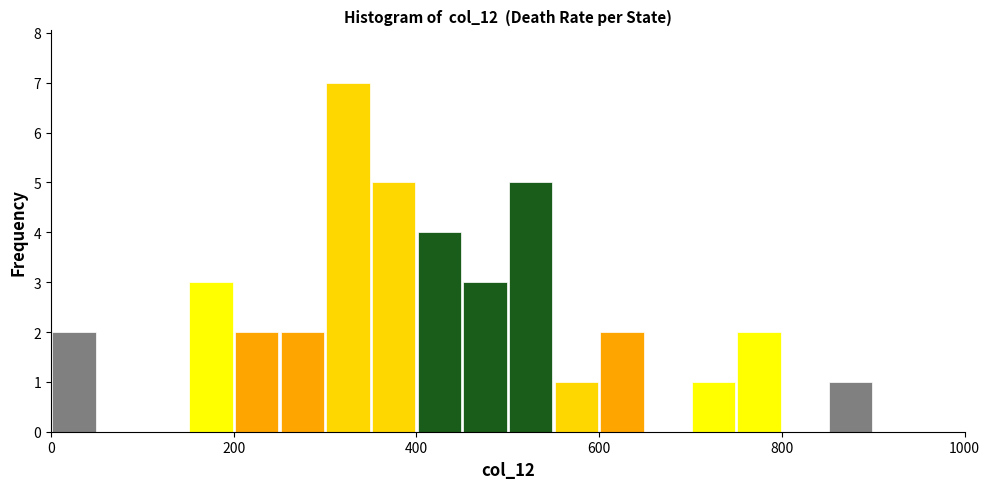

Read against the x-axis, roughly where is the centre of the tallest bar?

320